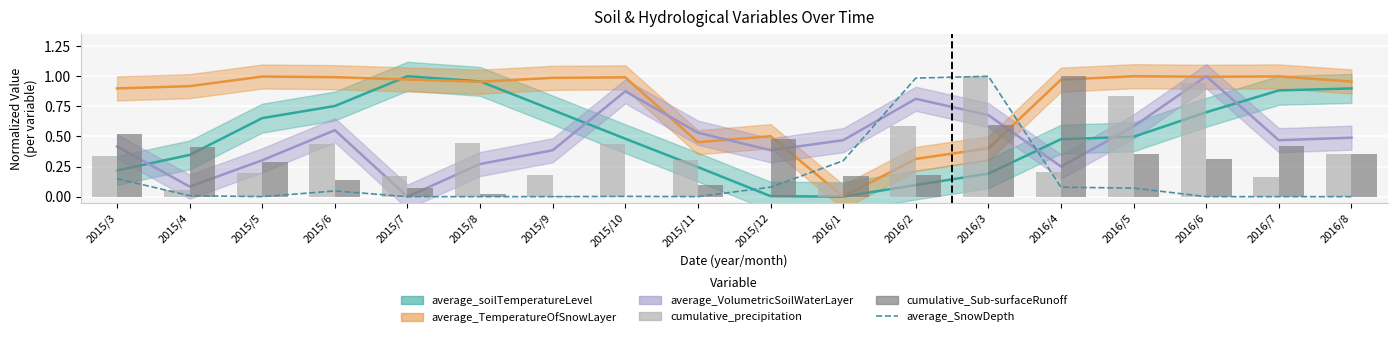

What is the average value of the average_SnowDepth series?

0.2